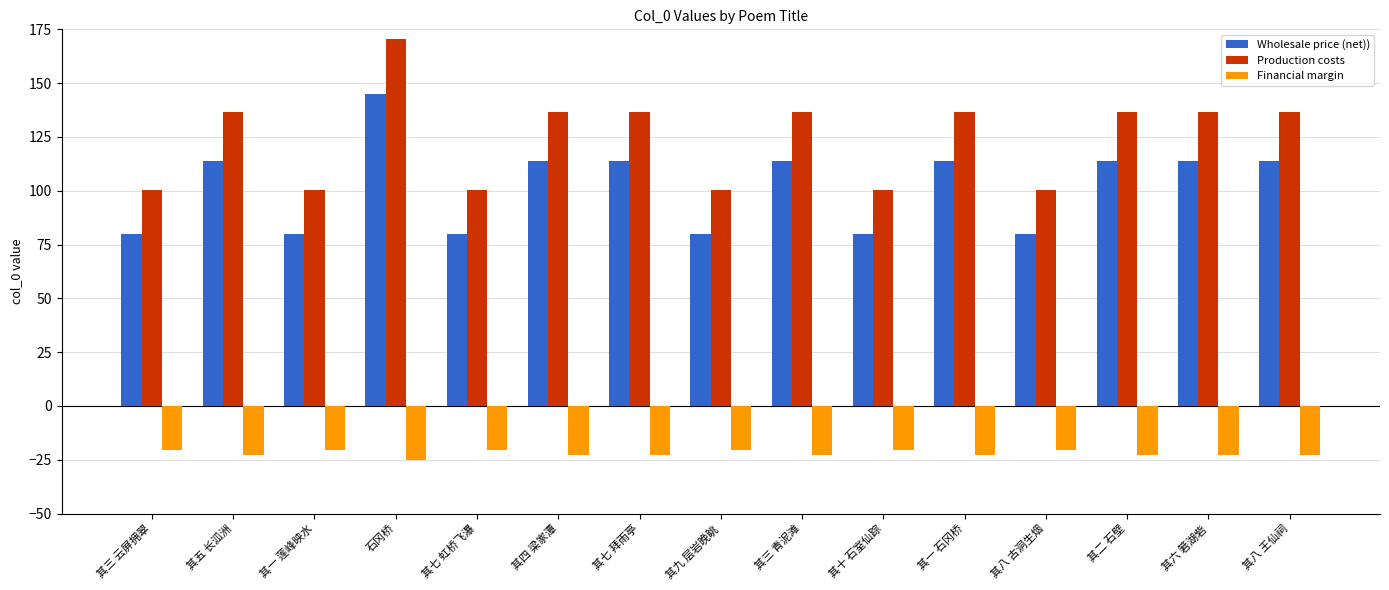

What is the average value of the Financial margin series?

-22.0